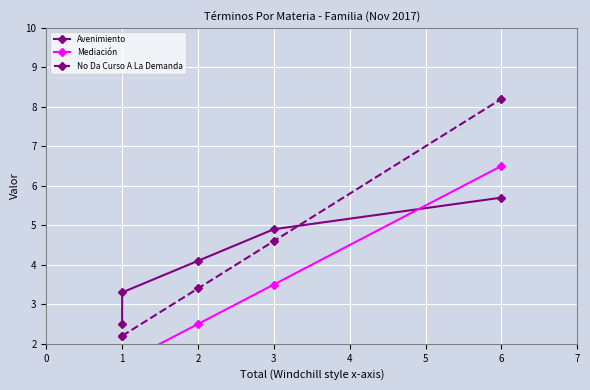

How many times do Mediación and Avenimiento cross each other?

1